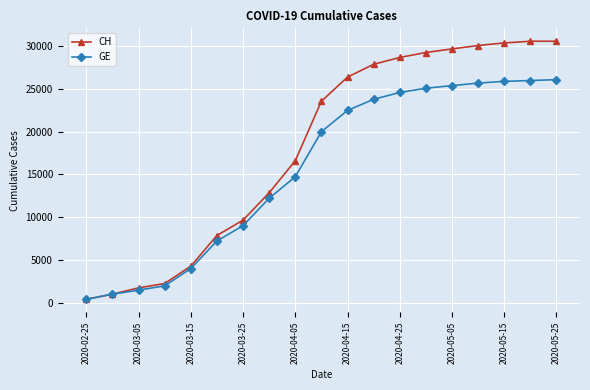

What is the value of the GE point at the 16th from the left?

25700